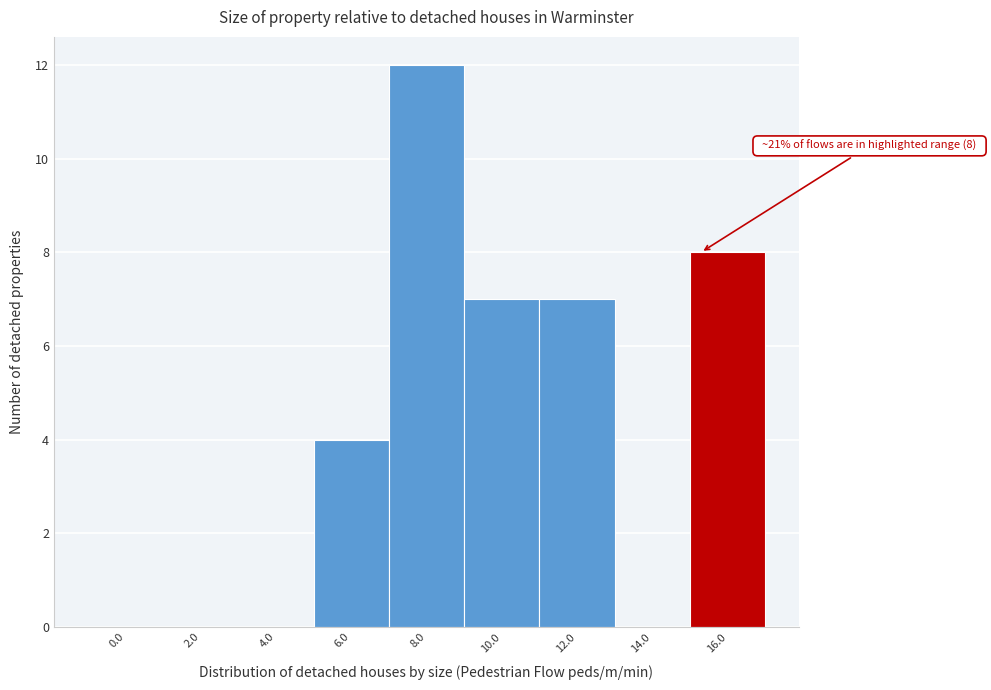

Reading left to right, list all the values displayed in this chart.

0.0=0	2.0=0	4.0=0	6.0=4	8.0=12	10.0=7	12.0=7	14.0=0	16.0=8